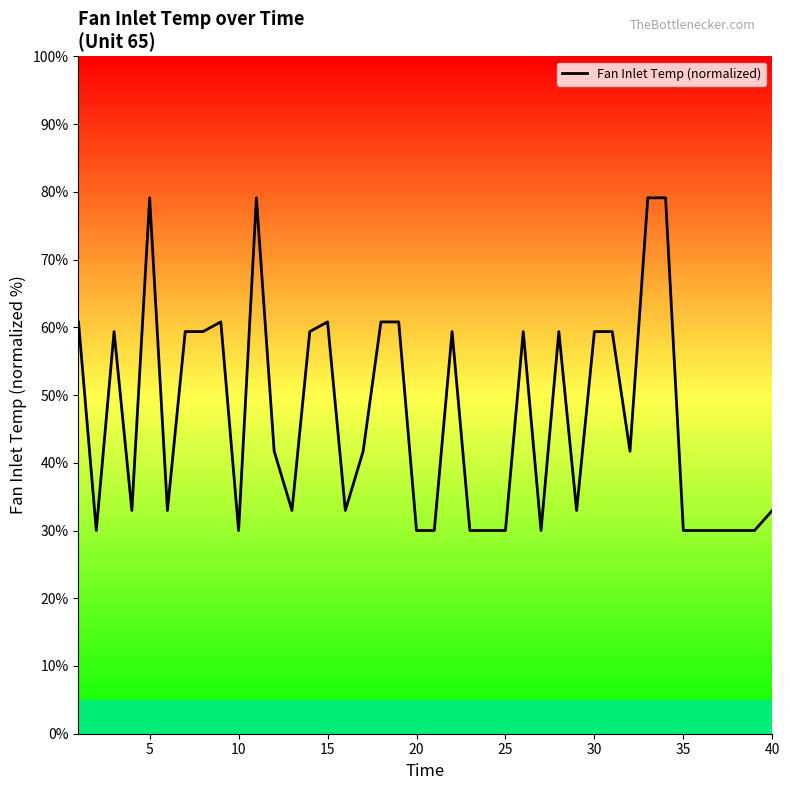

Reading right to left, what are all the values shown in this chart?

33.0	30.0	30.0	30.0	30.0	30.0	79.1	79.1	41.7	59.4	59.4	33.0	59.4	30.0	59.4	30.0	30.0	30.0	59.4	30.0	30.0	60.8	60.8	41.7	33.0	60.8	59.4	33.0	41.7	79.1	30.0	60.8	59.4	59.4	33.0	79.1	33.0	59.4	30.0	60.8